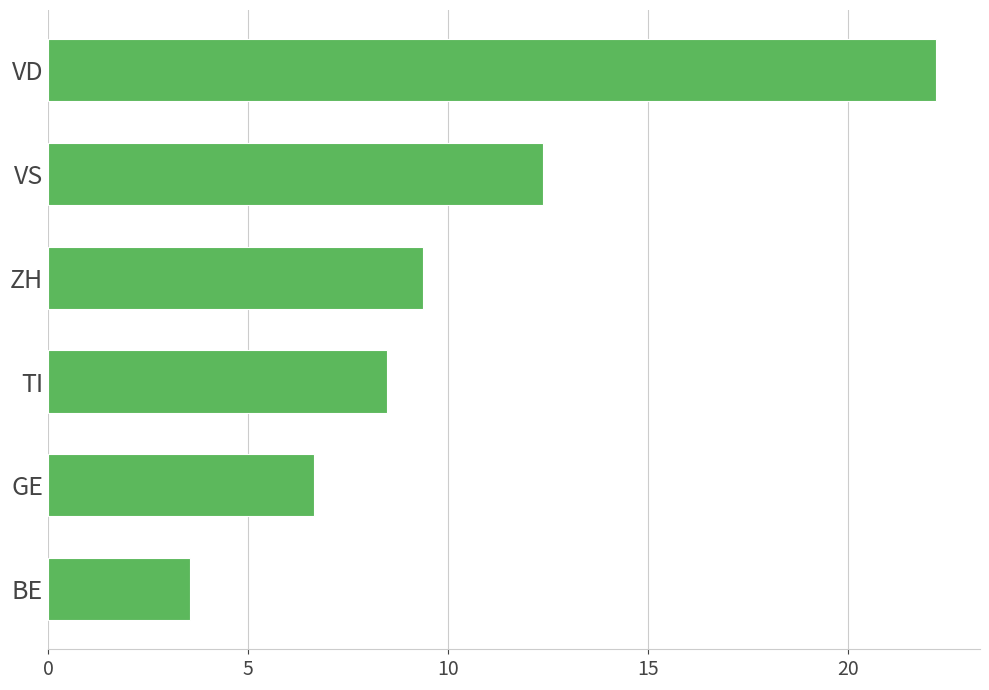

Read the value at ZH.

9.4